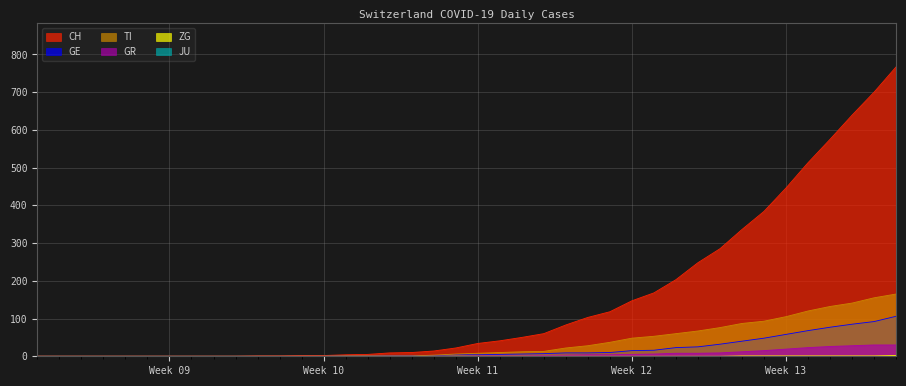

True or false: CH has a value of 2 at 2020-03-08.

True